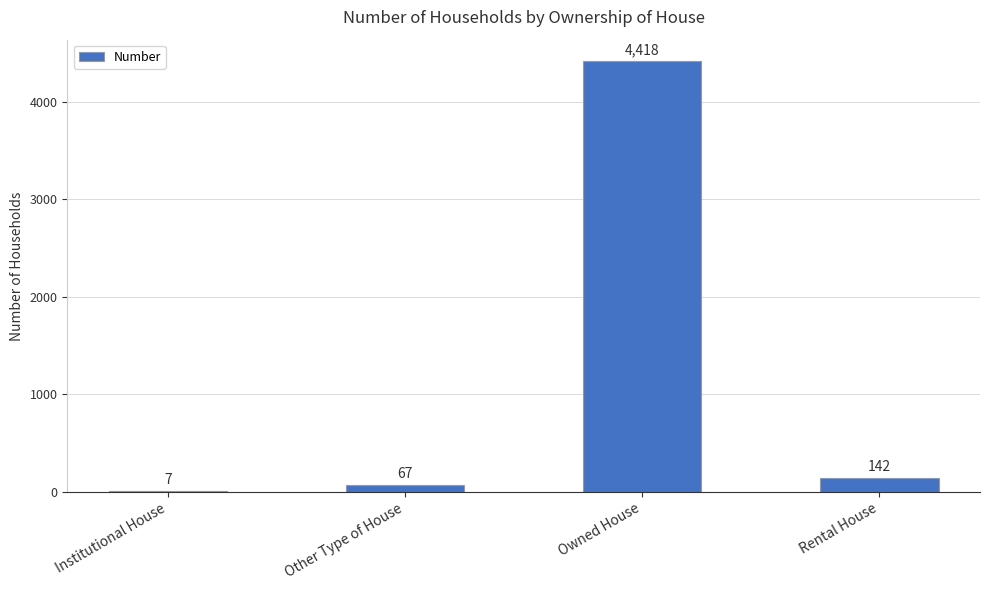

At which label does the data first exceed 142?

Owned House